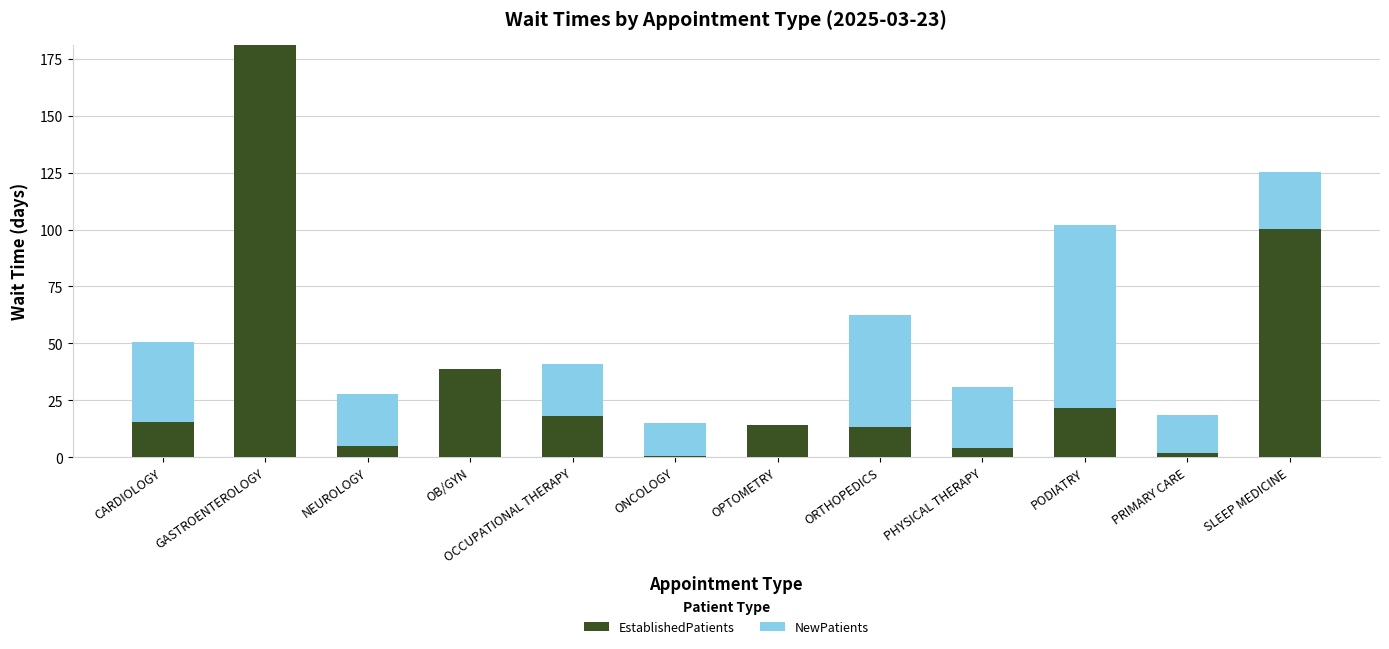

What is the maximum value for EstablishedPatients?

181.0